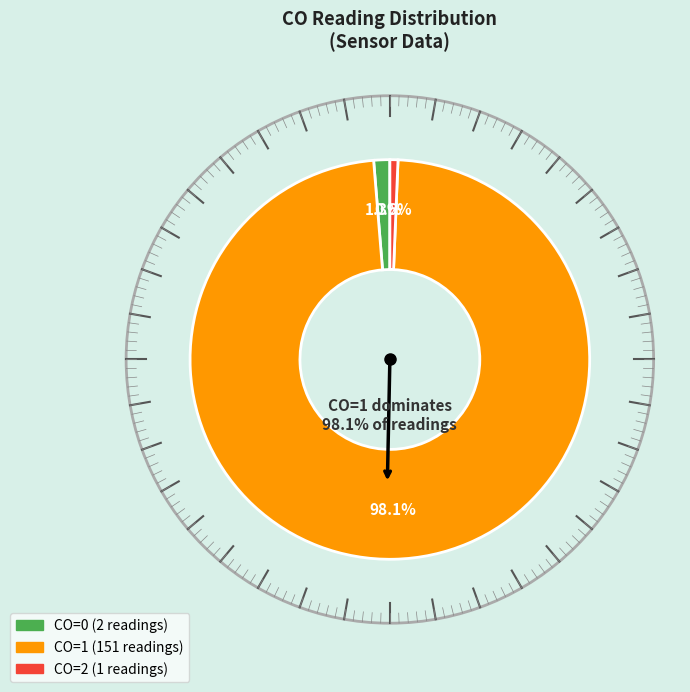

What is the total percentage of CO=1 and CO=2?

98.7%